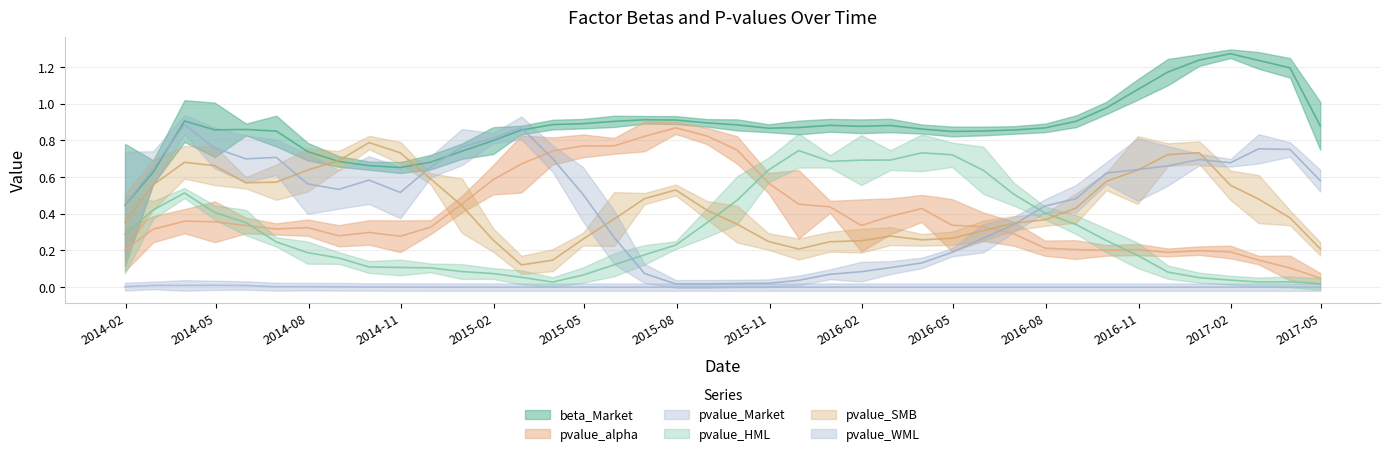

Which label corresponds to the smallest value in the chart?

2015-09-30